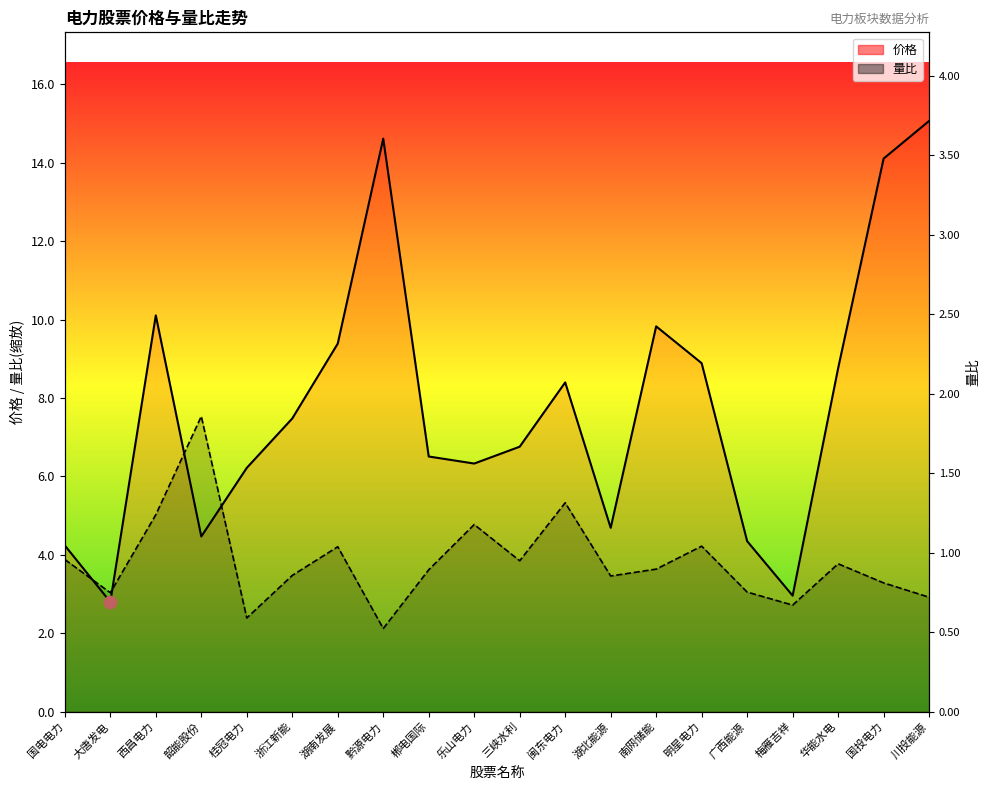

Is the value of 量比(缩放) at 大唐发电 greater than the value of 价格 at 华能水电?

No